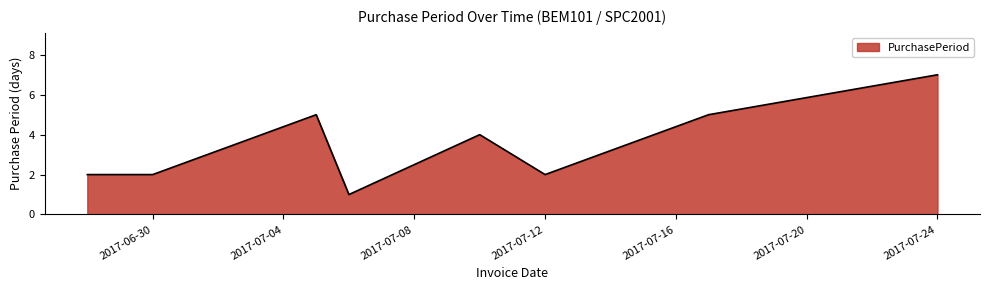

What is the greatest value displayed?

7